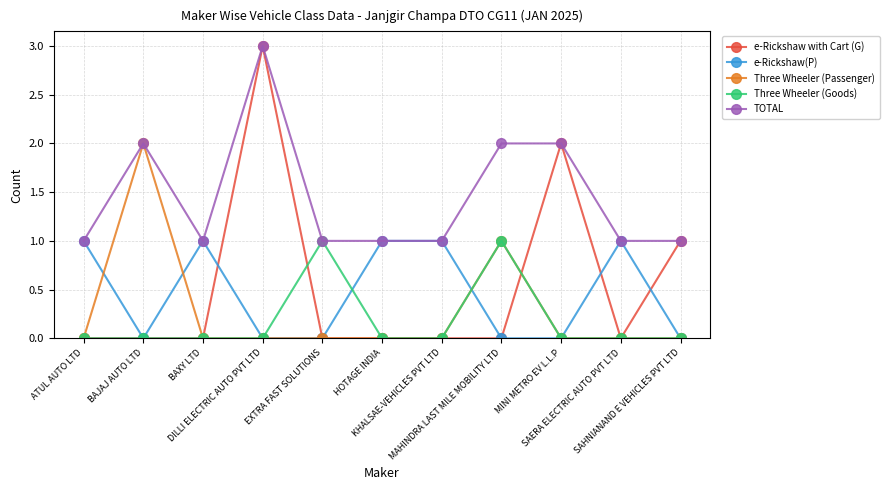

What are all the series names shown in the legend?

e-Rickshaw with Cart (G), e-Rickshaw(P), Three Wheeler (Passenger), Three Wheeler (Goods), TOTAL